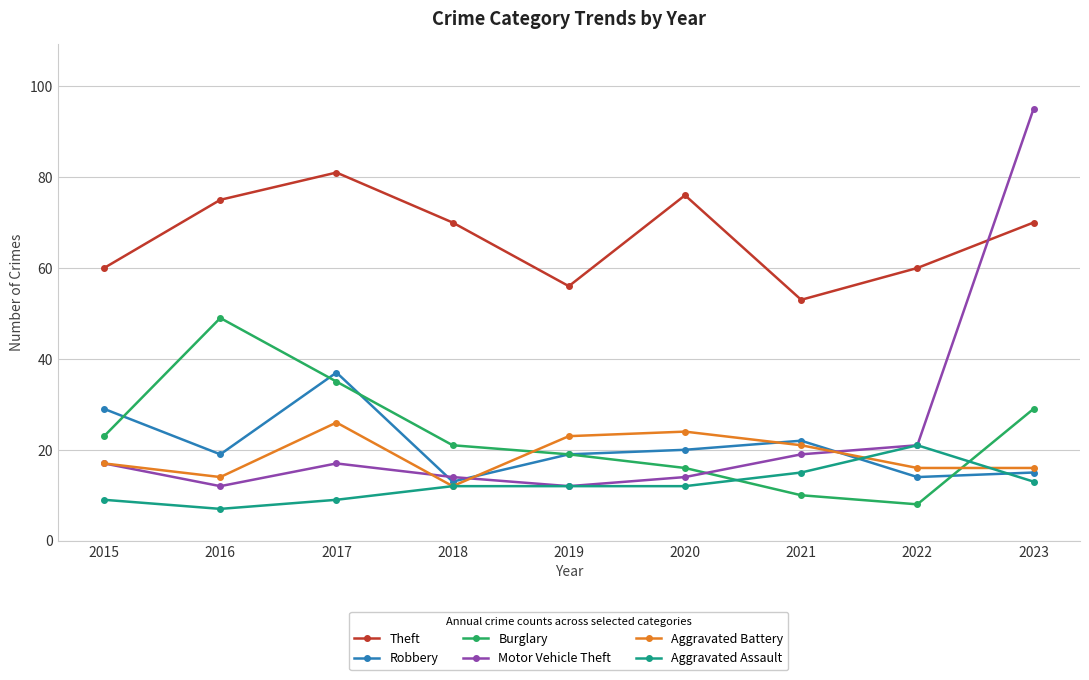

Which category has the highest value in the Aggravated Assault series?

2022